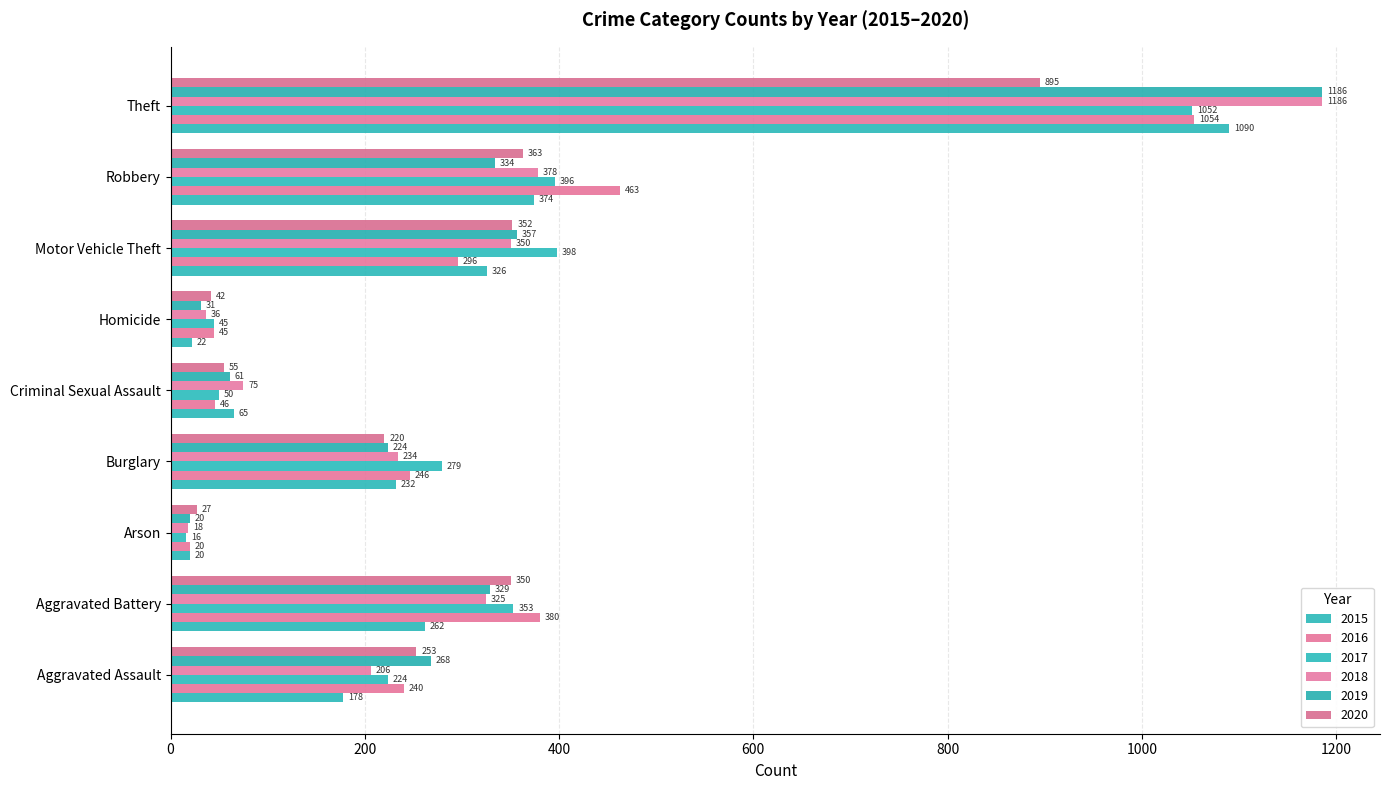

How many data points does each series have?

9